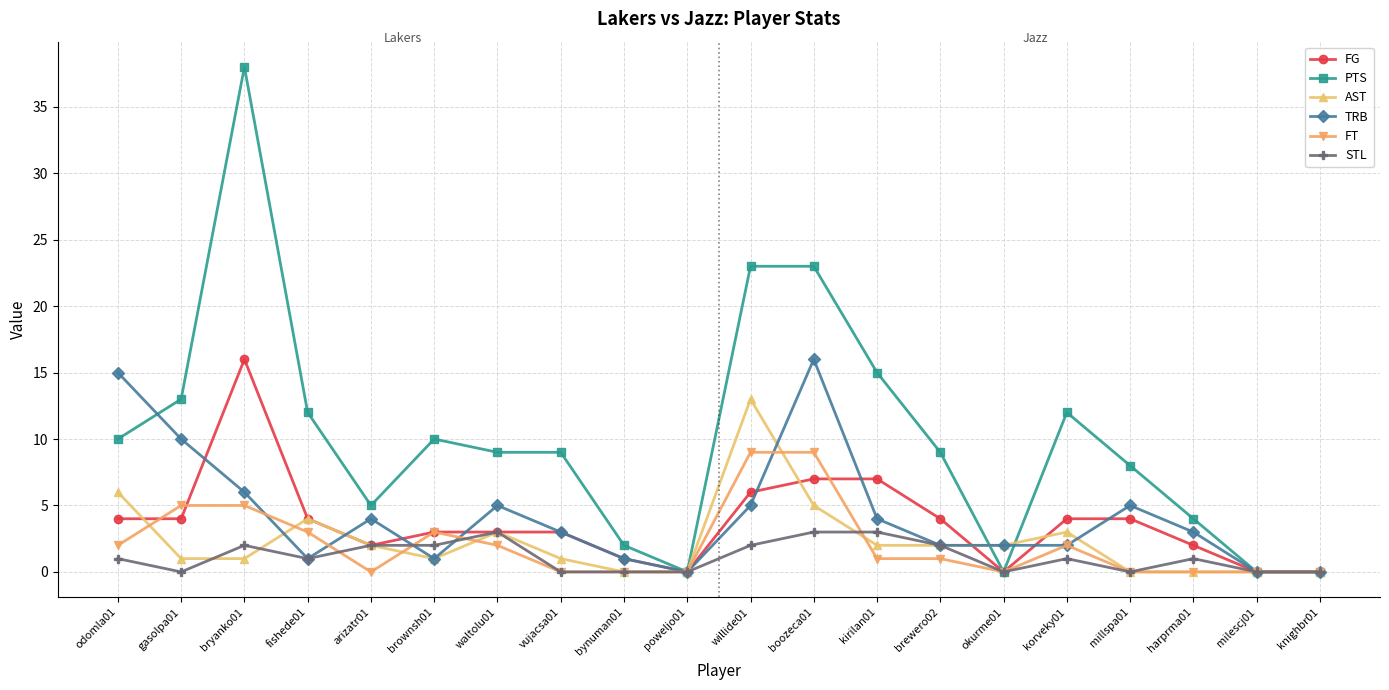

True or false: TRB has more than 2 points higher than both neighbors.

True